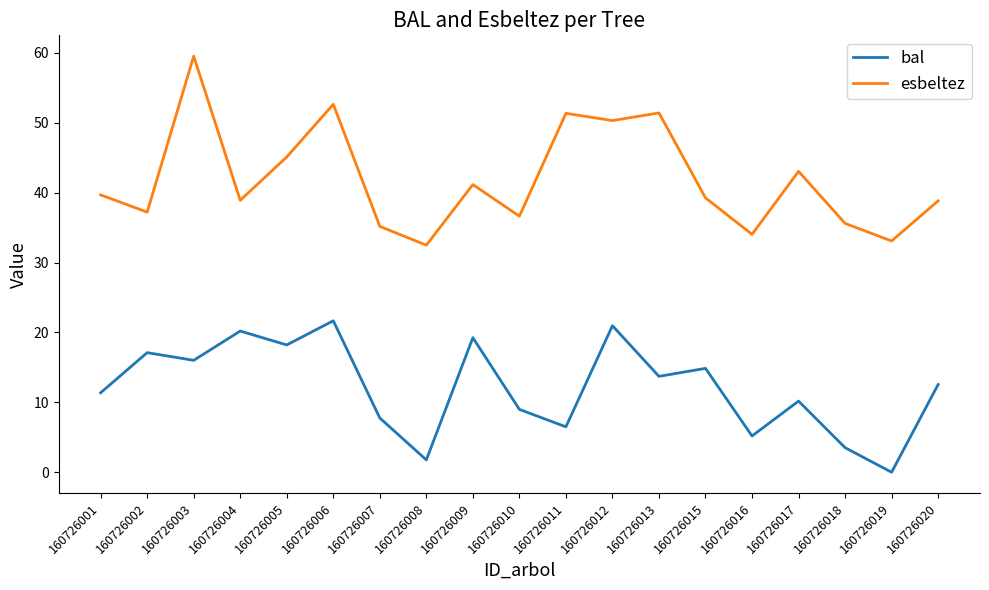

The value of esbeltez at 160726019 is 53.9. True or false?

False